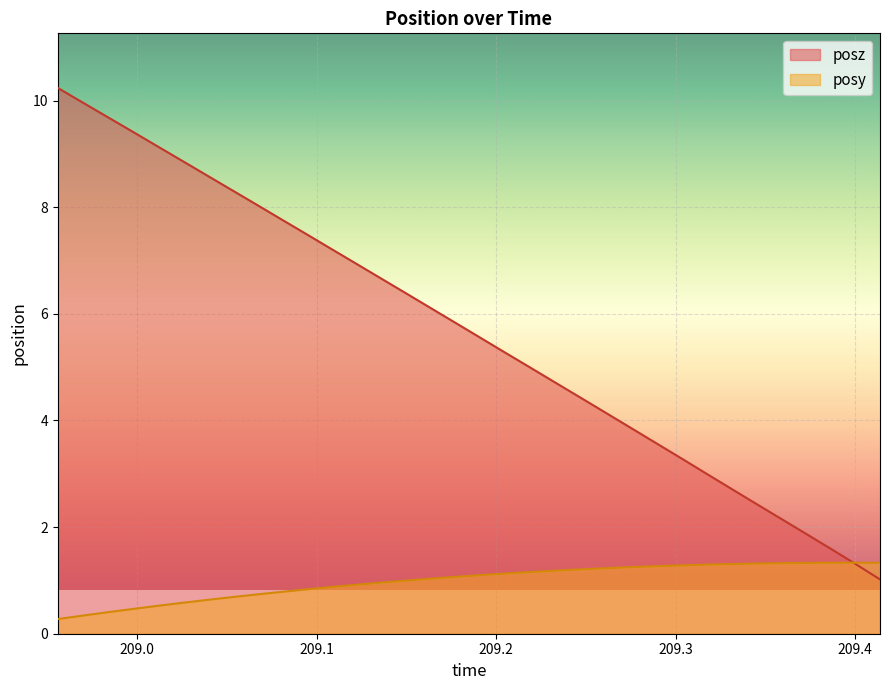

Reading left to right, transcribe all the data shown in this chart.

posy: 208.9557=0.3	208.9697=0.3	208.9835=0.4	208.9976=0.5	209.0117=0.5	209.0255=0.6	209.0394=0.6	209.0531=0.7	209.0668=0.7	209.0804=0.8	209.0946=0.8	209.1086=0.9	209.1223=0.9	209.1361=1.0	209.1503=1.0	209.1638=1.0	209.1776=1.1	209.1915=1.1	209.2054=1.1	209.2195=1.2	209.2335=1.2	209.2473=1.2	209.2612=1.2	209.2751=1.2	209.2894=1.3	209.303=1.3	209.3165=1.3	209.3309=1.3	209.3447=1.3	209.3585=1.3	209.3719=1.3	209.3861=1.3	209.4=1.3	209.4139=1.3
posz: 208.9557=10.2	208.9697=10.0	208.9835=9.7	208.9976=9.4	209.0117=9.1	209.0255=8.9	209.0394=8.6	209.0531=8.3	209.0668=8.0	209.0804=7.8	209.0946=7.5	209.1086=7.2	209.1223=6.9	209.1361=6.7	209.1503=6.4	209.1638=6.1	209.1776=5.8	209.1915=5.5	209.2054=5.3	209.2195=5.0	209.2335=4.7	209.2473=4.4	209.2612=4.1	209.2751=3.9	209.2894=3.6	209.303=3.3	209.3165=3.0	209.3309=2.7	209.3447=2.4	209.3585=2.2	209.3719=1.9	209.3861=1.6	209.4=1.3	209.4139=1.0